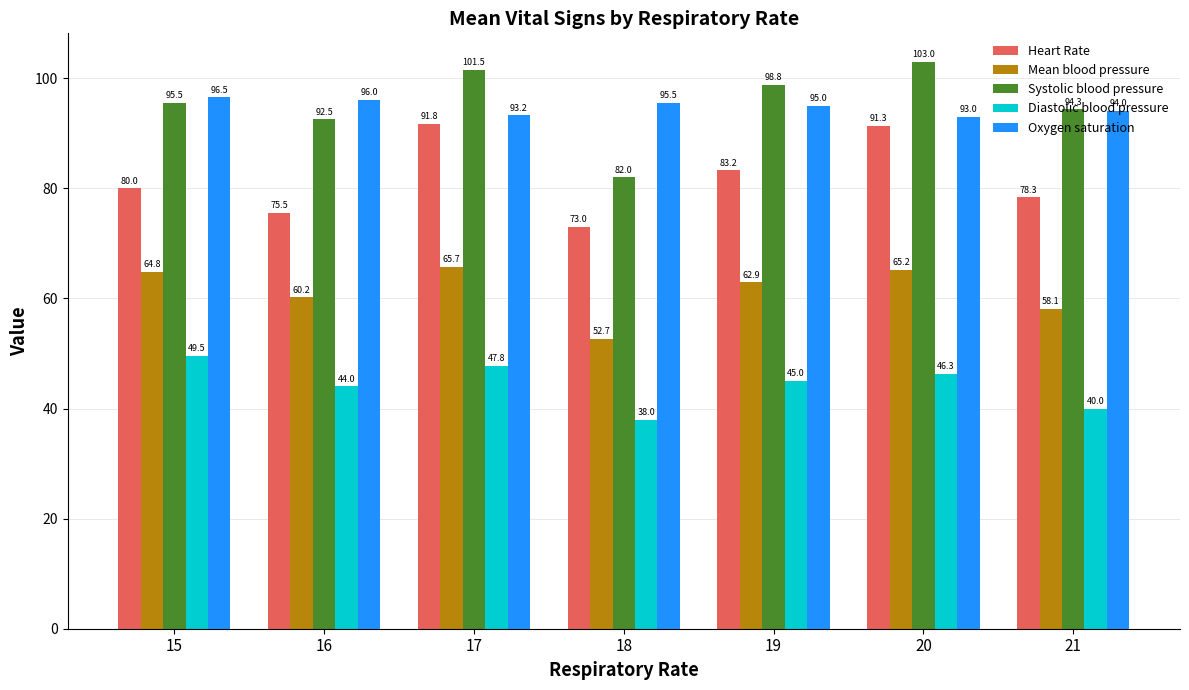

Which series changed the most between 16 and 21?

Diastolic blood pressure